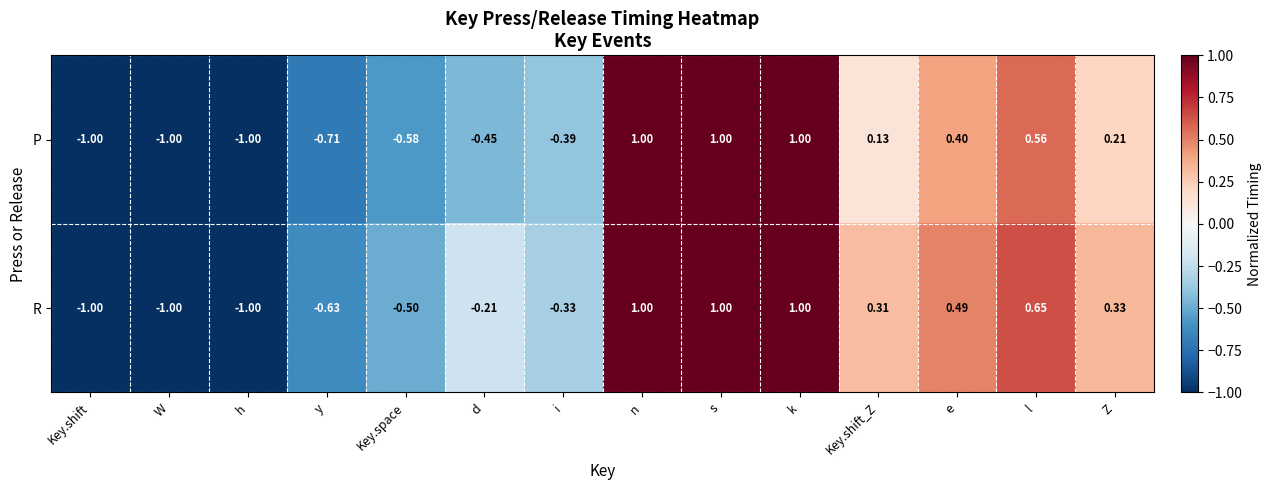

Is the value of P at k greater than the value of R at h?

Yes